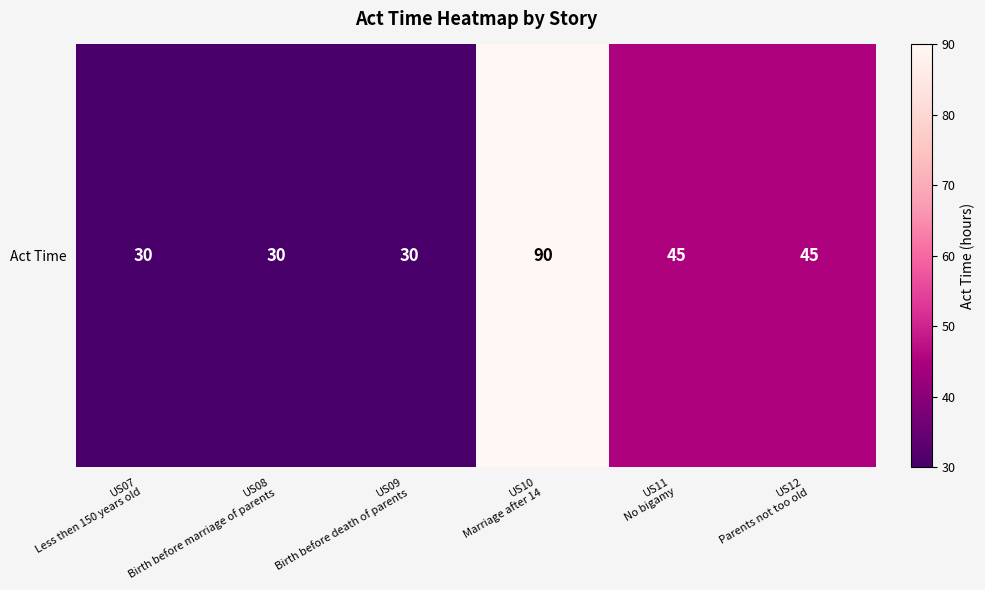

How many values are between 30 and 45?

5